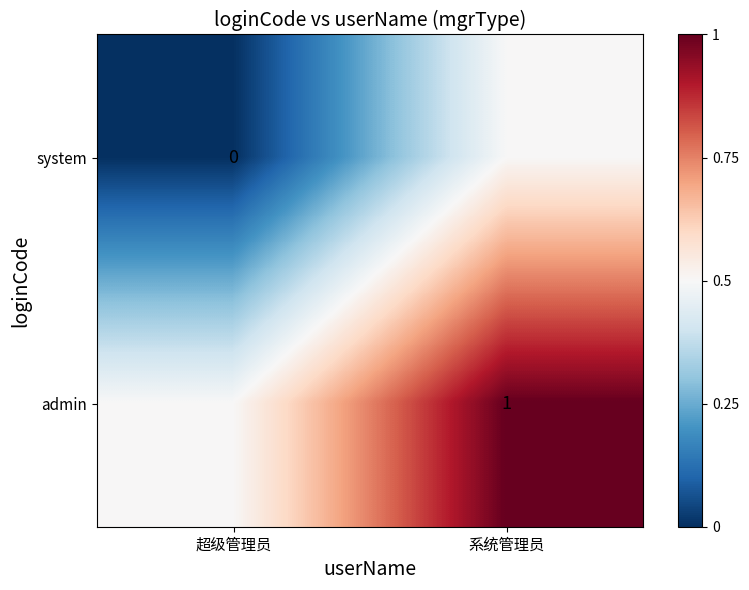

What is the maximum value shown in the chart?

1.0